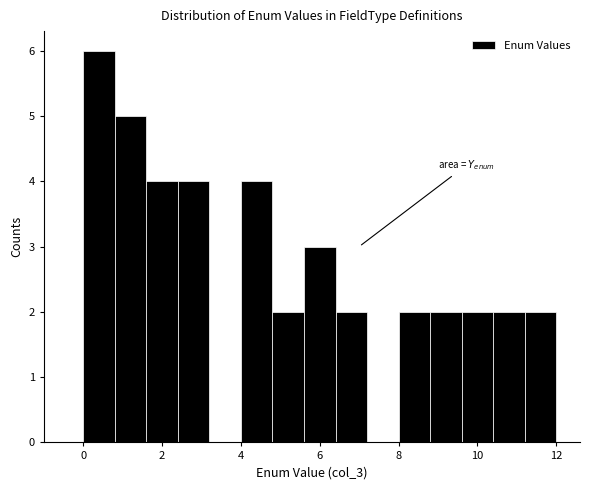

Over which range of the x-axis is the bar tallest?

0.0 to 0.8